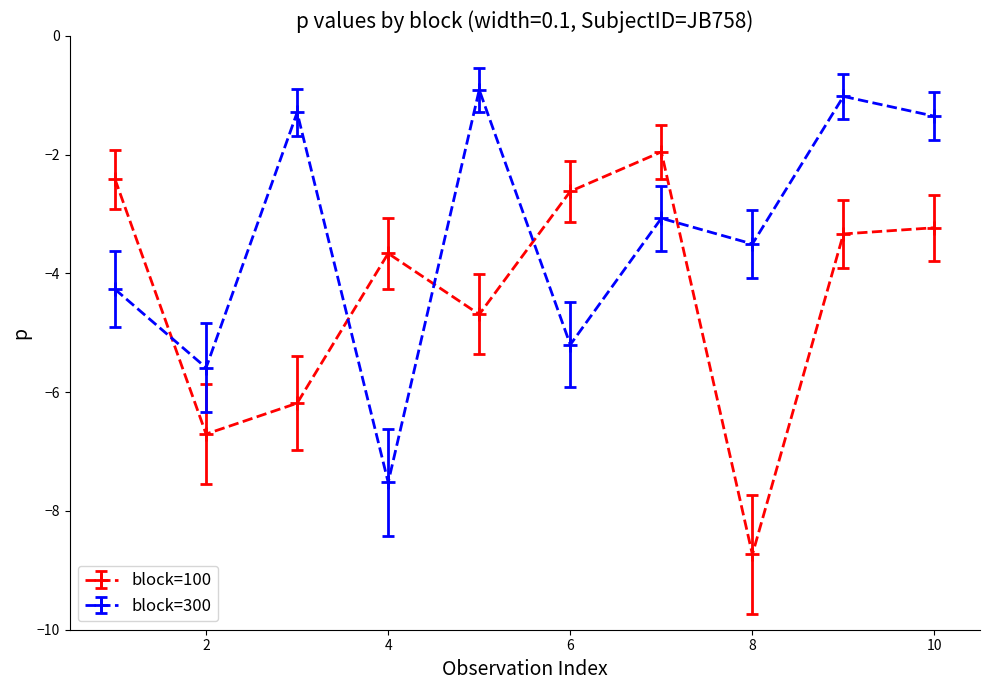

True or false: block=300 and block=100 intersect in this chart.

True